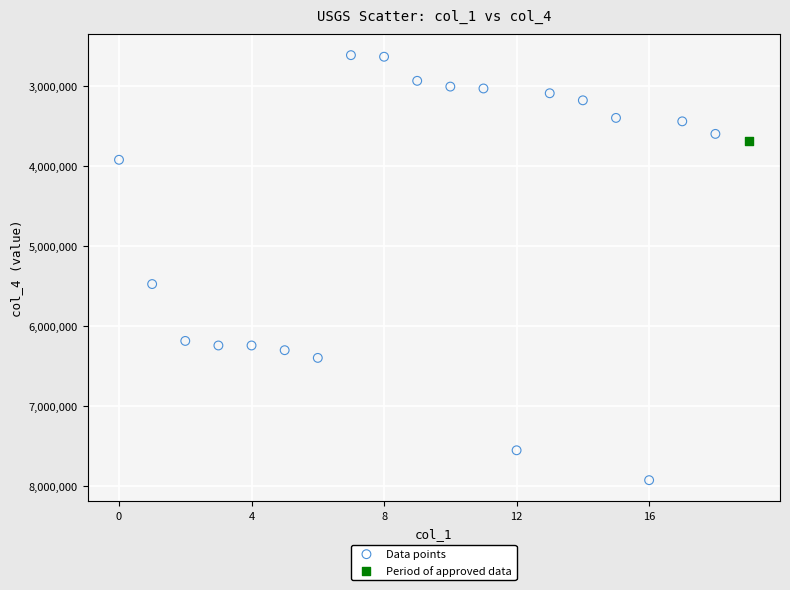

What are all the series names shown in the legend?

Data points, Period of approved data